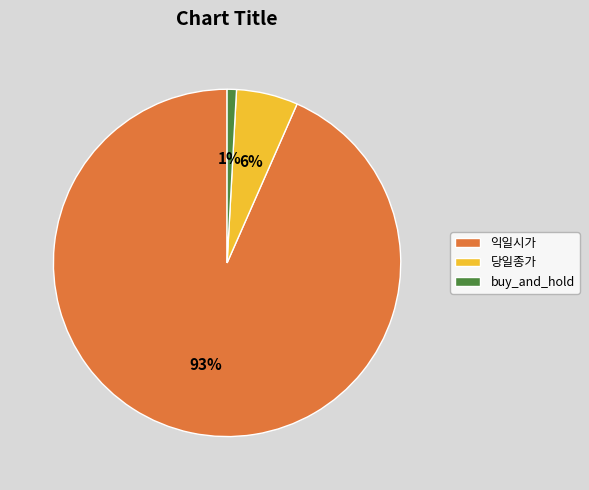

Is there a majority slice in this chart?

Yes